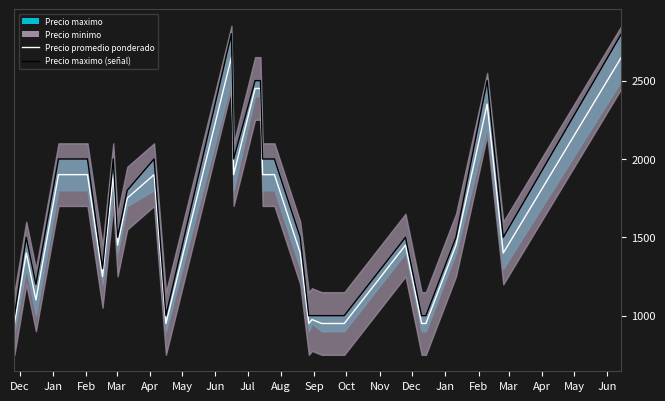

The Precio maximo (señal) series shows 2378 at Jul. True or false?

False